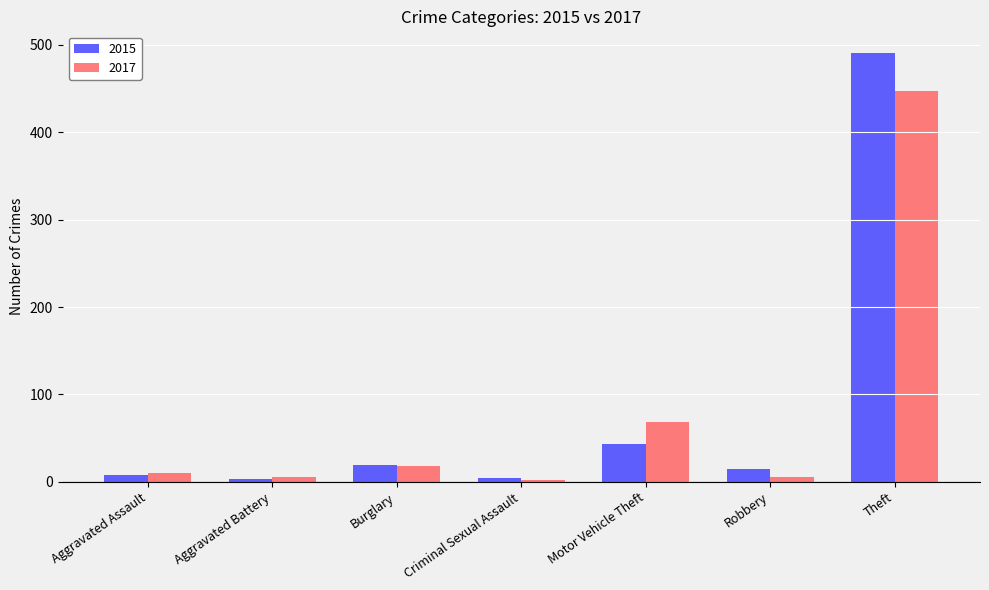

Is it true that 2017 equals 447 at Theft?

True